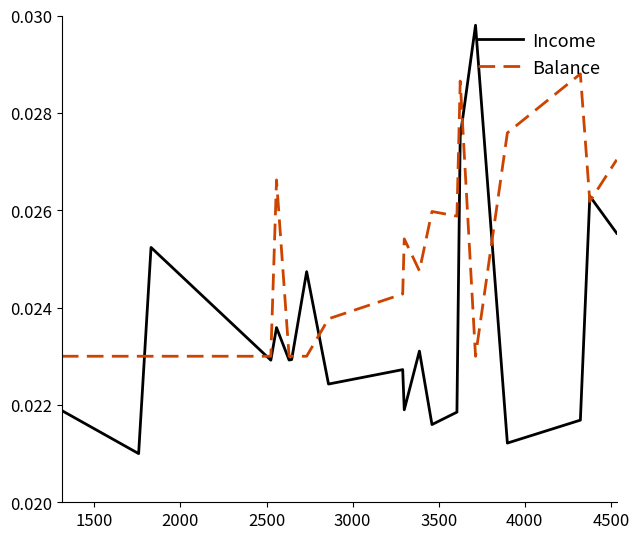

Does the chart have visible grid lines?

No